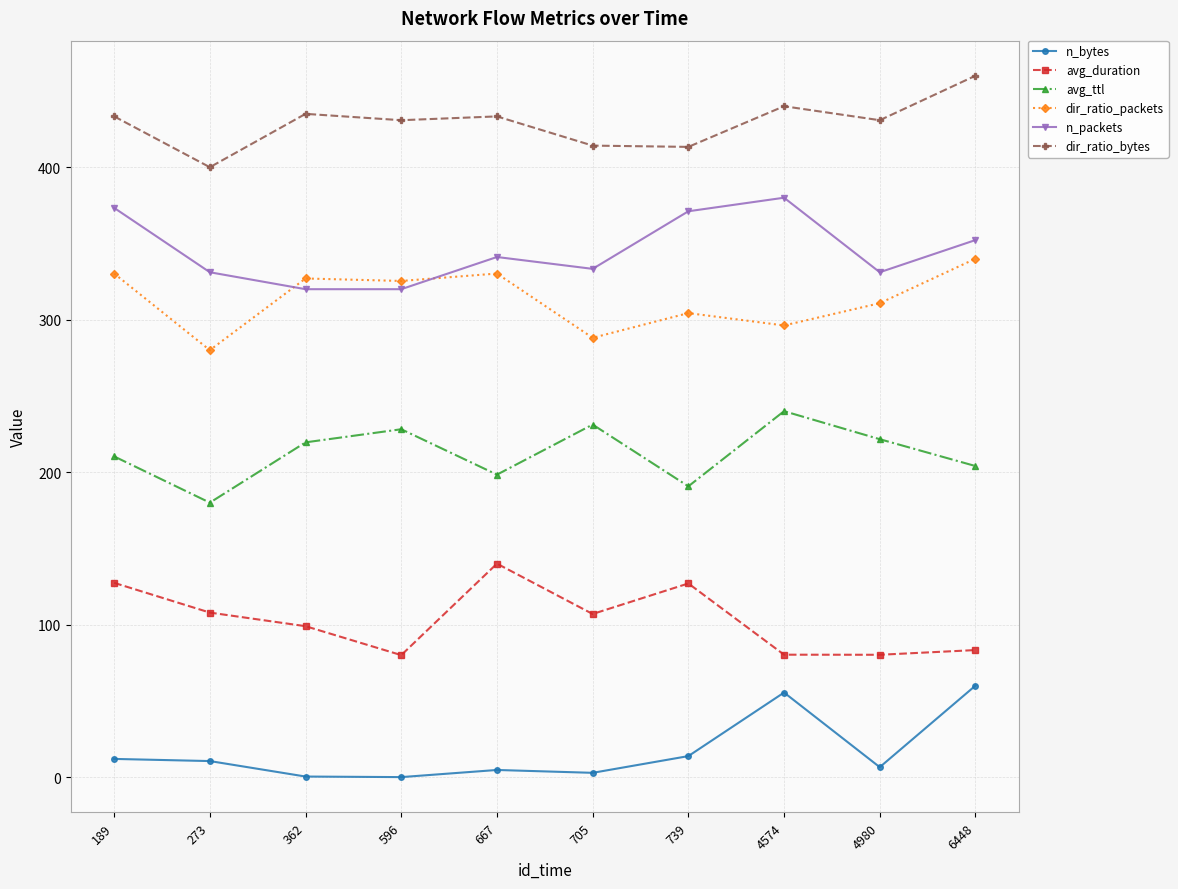

Which series has the largest total across all categories?

dir_ratio_bytes